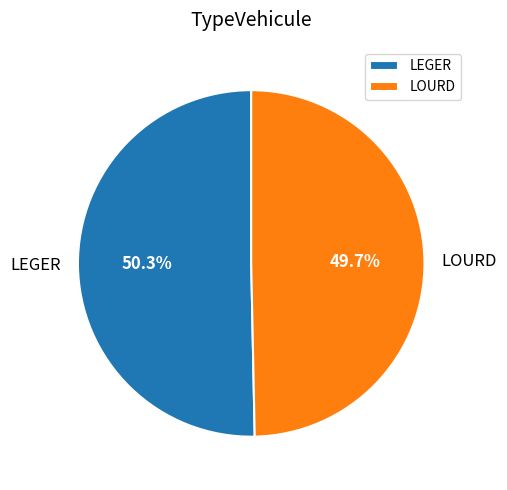

Which category has the biggest portion of the pie?

LEGER